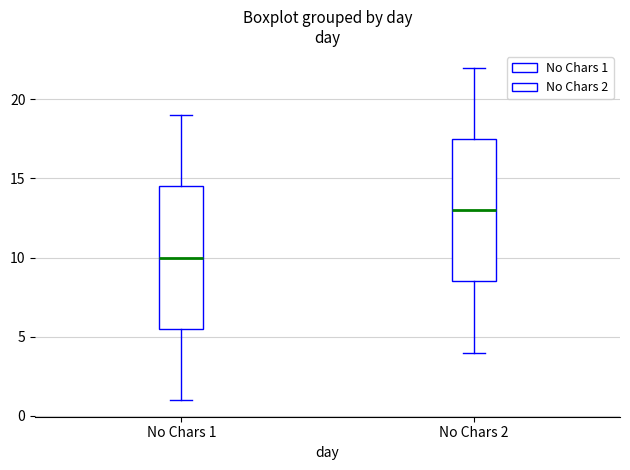

Where does the upper whisker of the box for No Chars 1 end on the y-axis? The values are not printed on the chart, so give them approximately, as read against the axis.

19.0